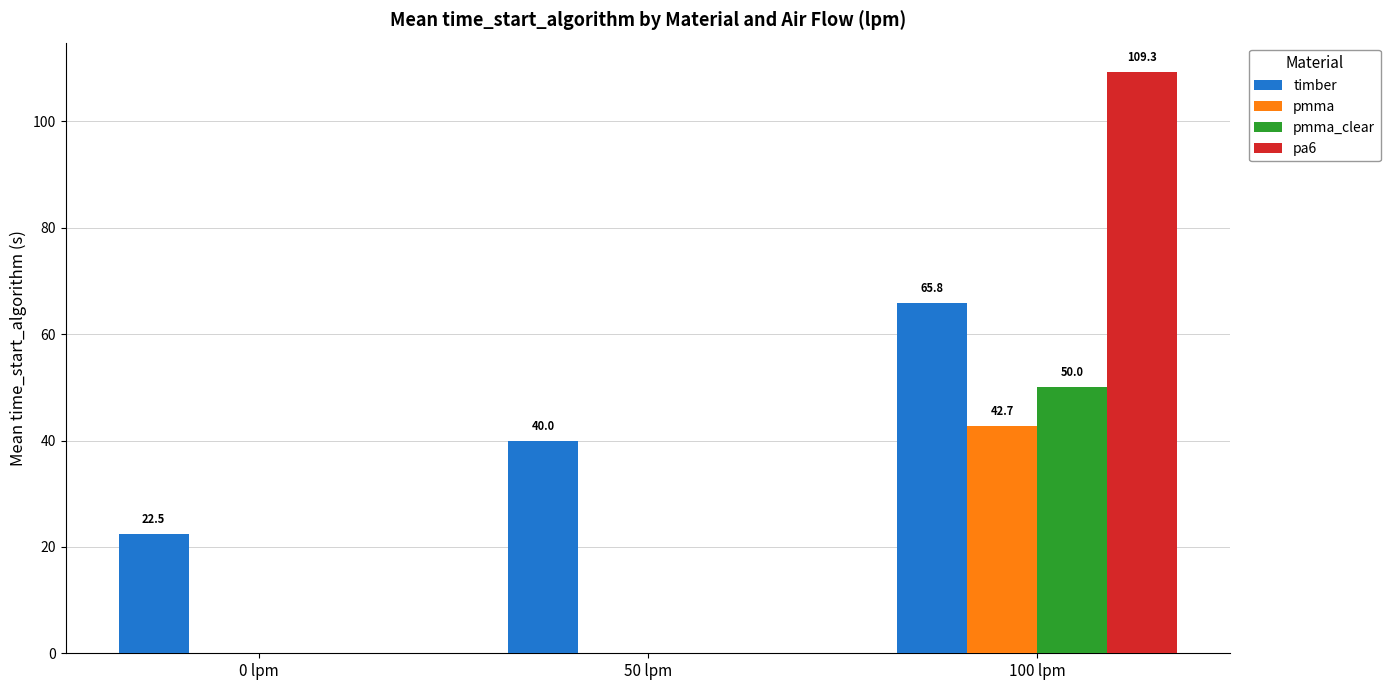

Between 50 lpm and 100 lpm, which series saw the biggest shift?

pa6